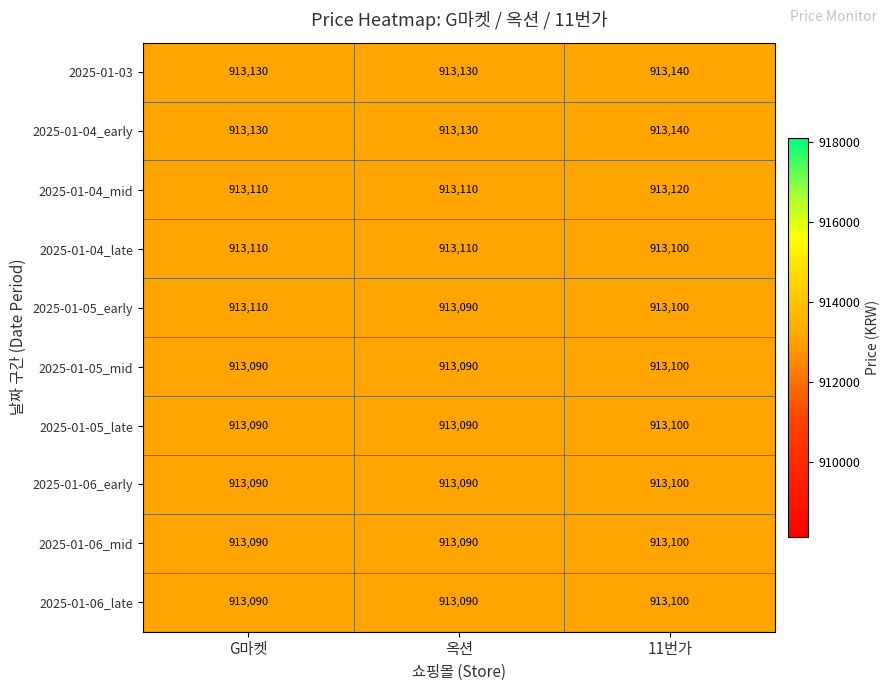

What is the spread (max minus min) of values at G마켓?

40